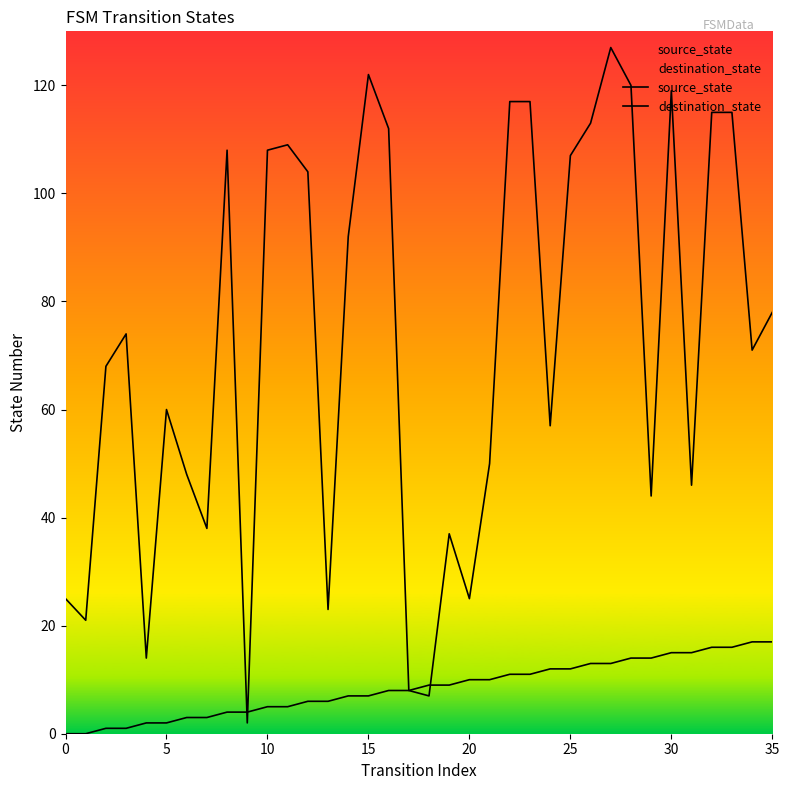

Rank the series by their average value, from highest to lowest.

destination_state, source_state